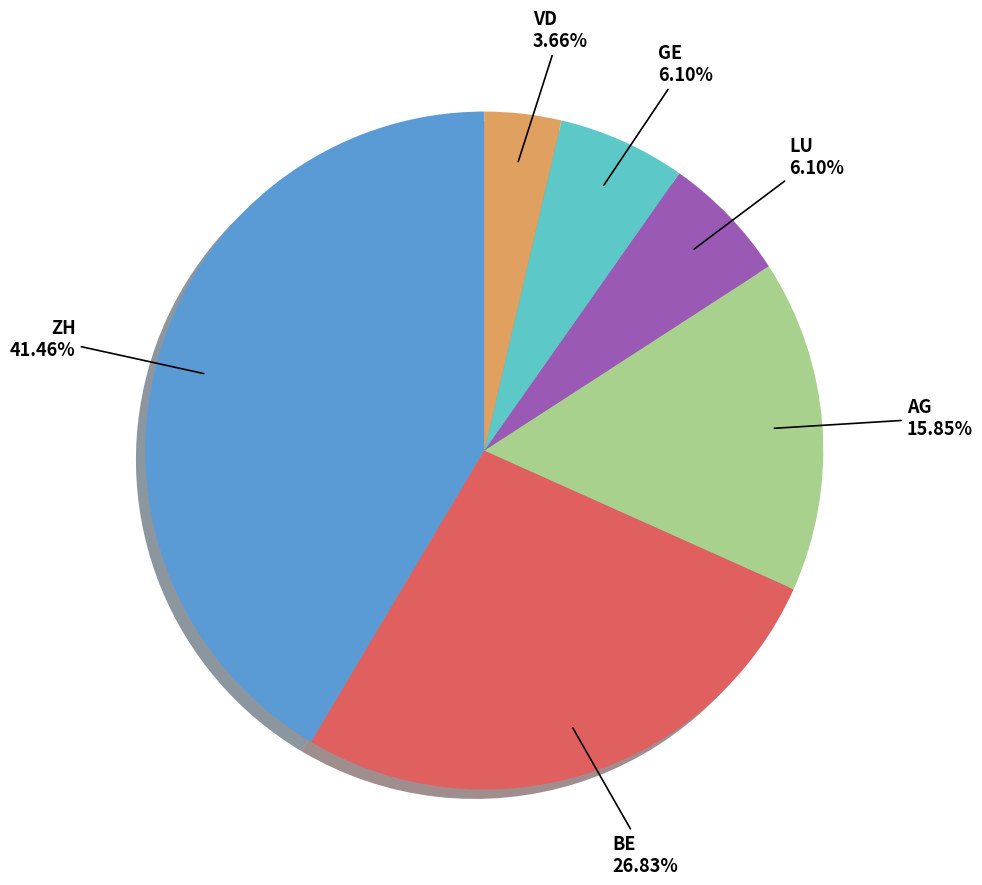

Is there a majority slice in this chart?

No